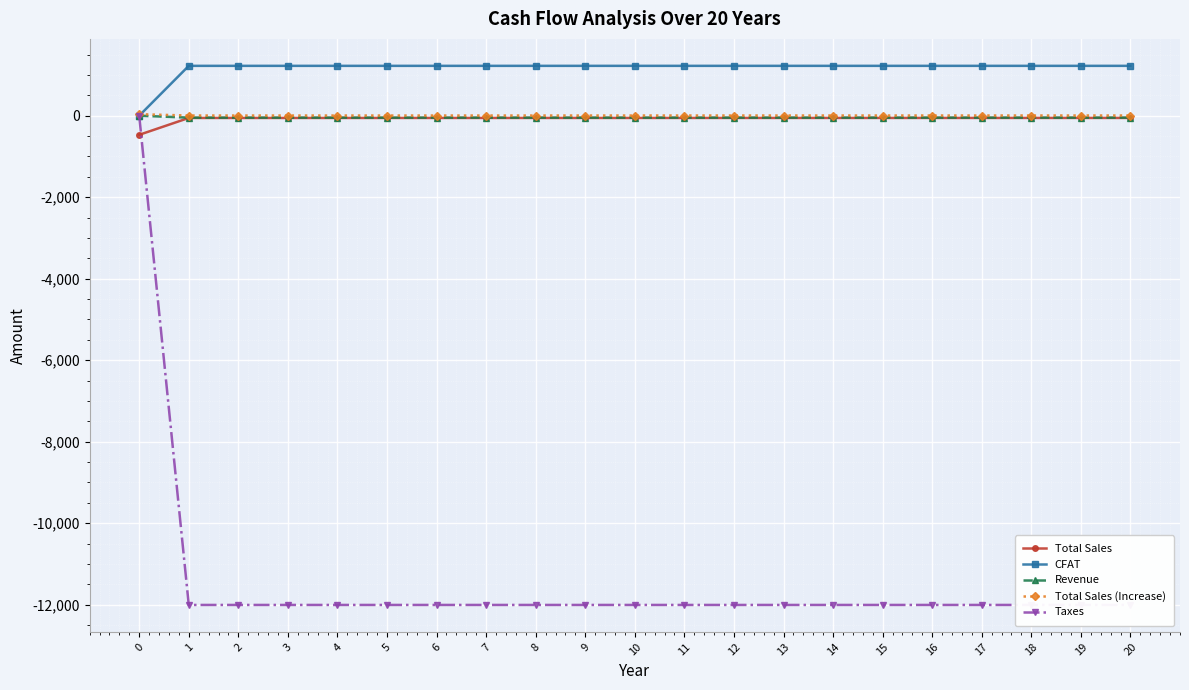

What is the highest value of the CFAT series?

1223.3